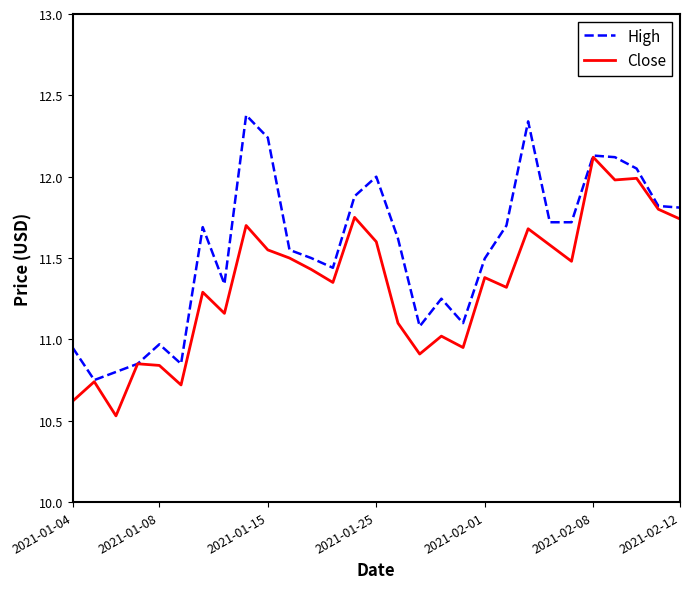

What is the minimum value for Close?

10.5